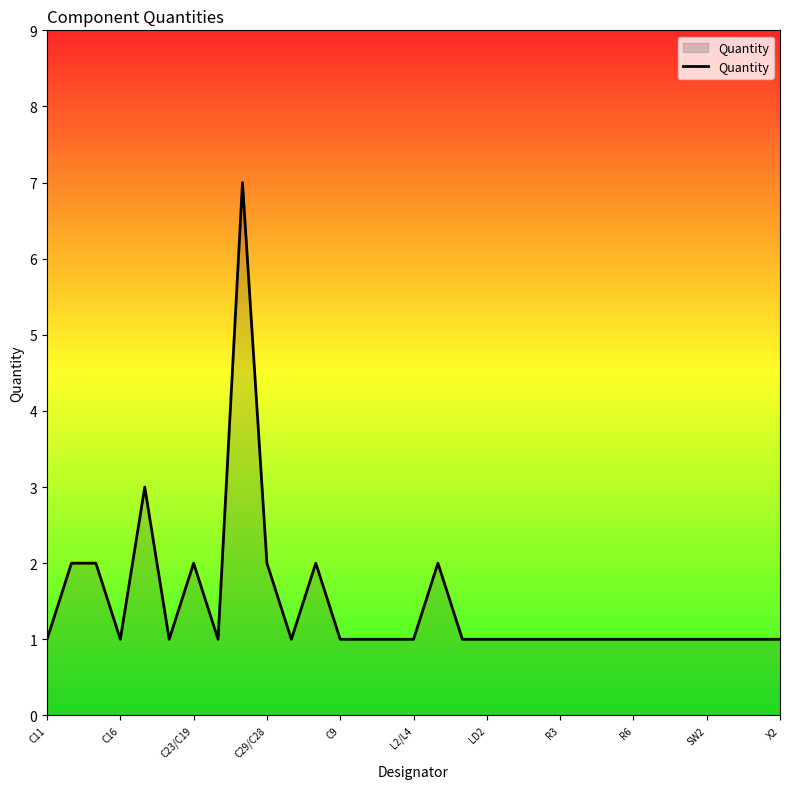

What is the difference between the maximum and minimum values?

6